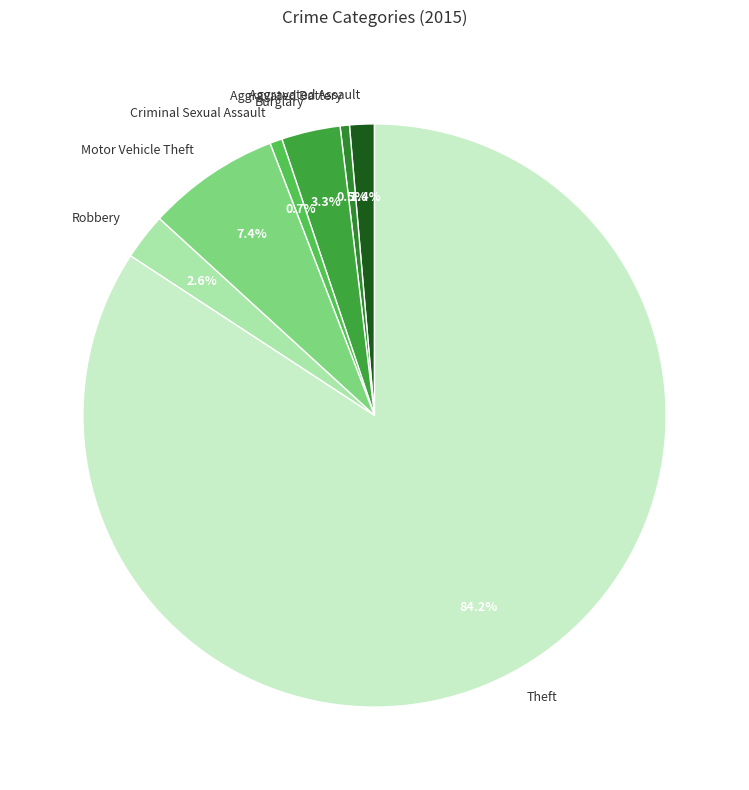

Is the sum of Motor Vehicle Theft and Criminal Sexual Assault greater than half?

No